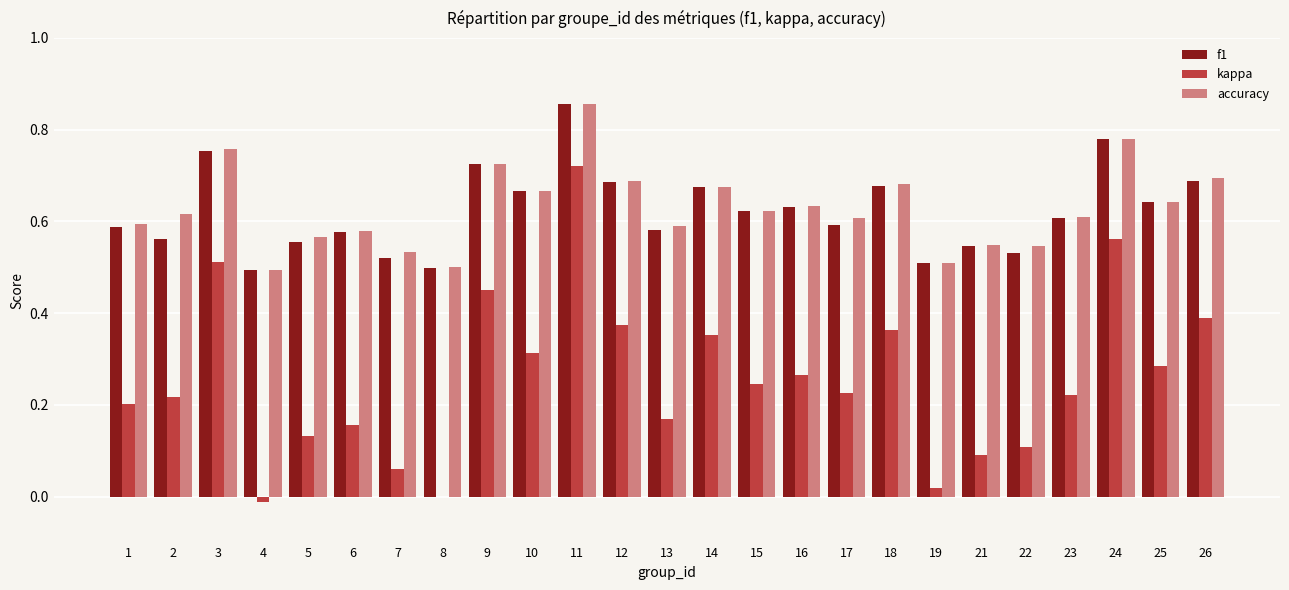

Are the bars grouped side by side (vs. stacked)?

Yes